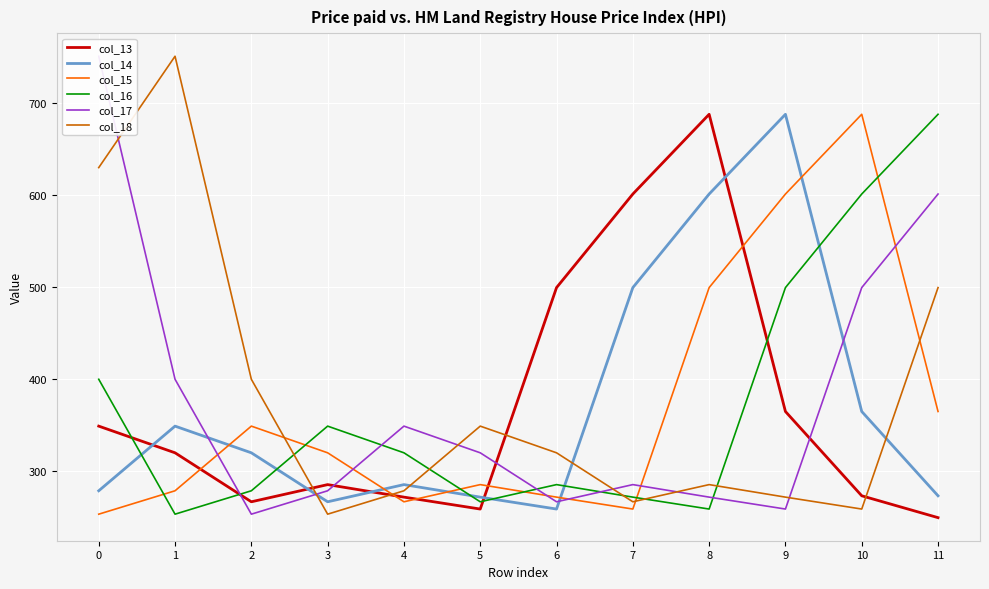

How many values in the col_18 series are below 320?

6